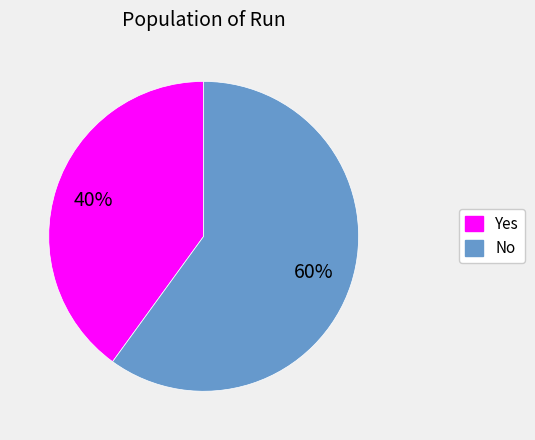

The Yes slice represents 31% of the pie. True or false?

False